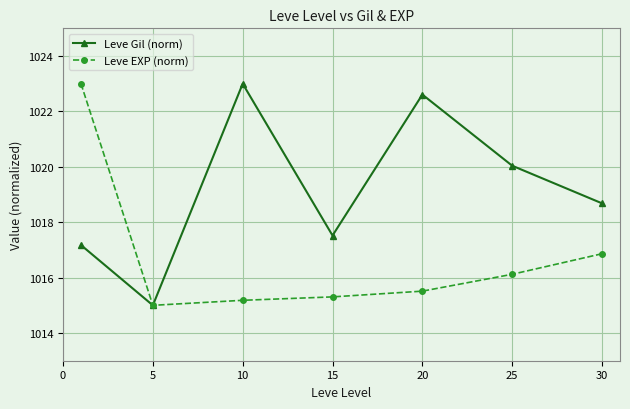

What is the value of the Leve EXP (norm) point at the 6th from the left?

1016.1